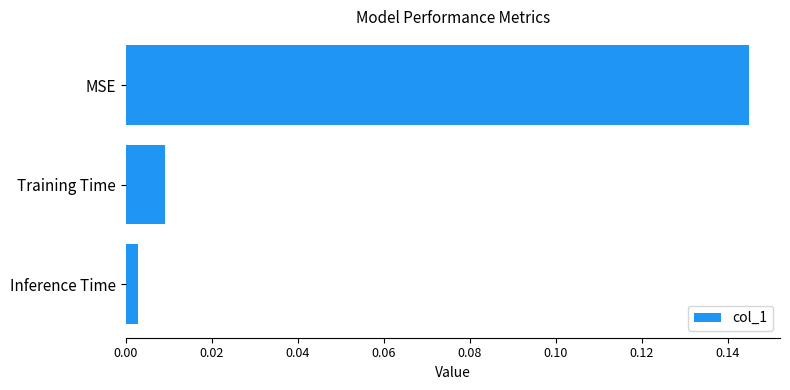

What position from the top is Training Time?

2